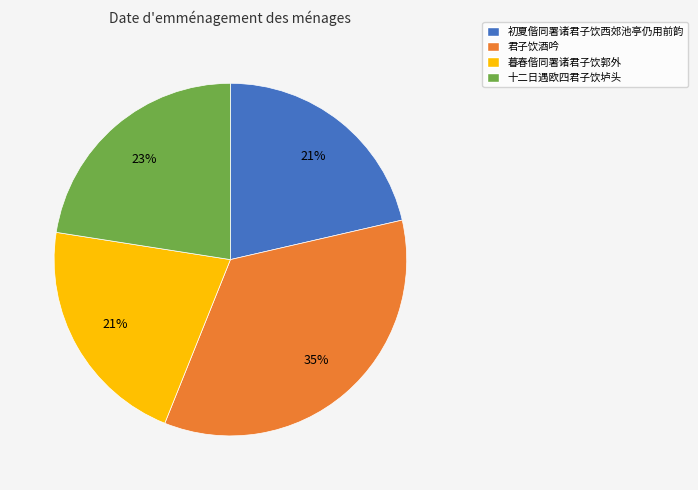

Is the sum of 暮春偕同署诸君子饮郭外 and 十二日遇欧四君子饮垆头 greater than half?

No